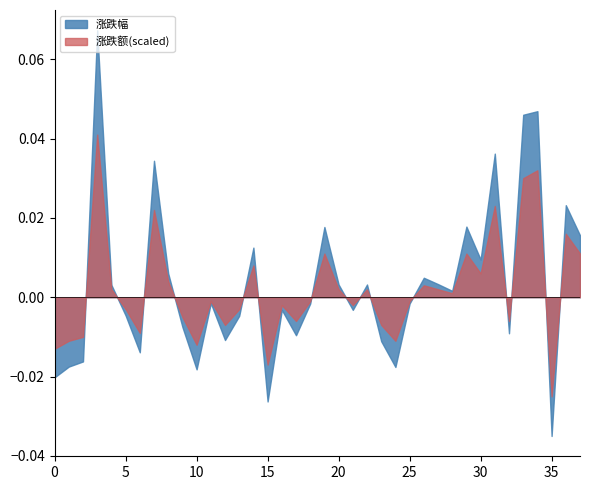

After their last crossing, which series has the higher values: 涨跌额 or 涨跌幅?

涨跌额